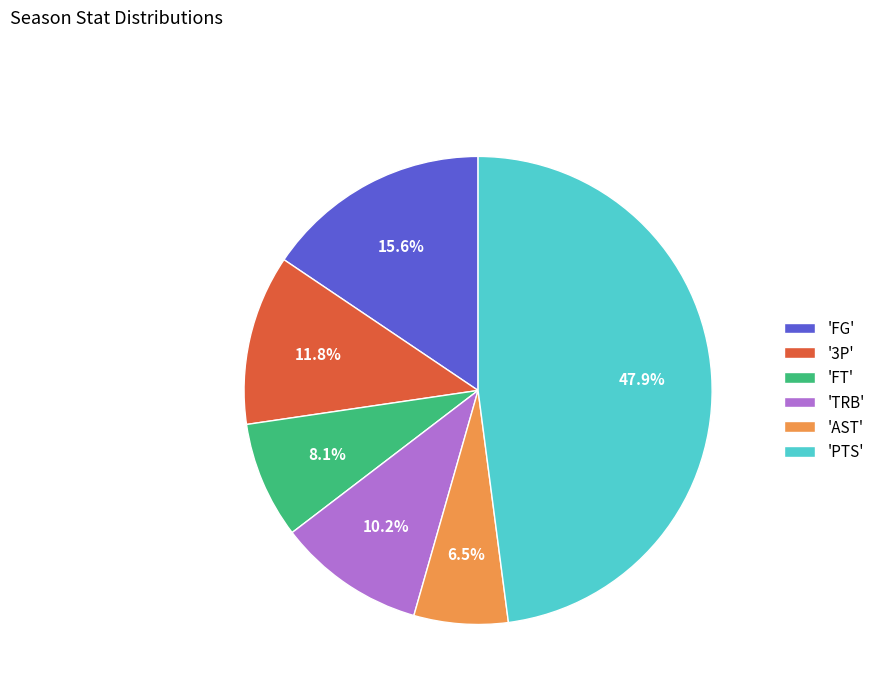

What portion of the pie excludes 'TRB'?

89.8%